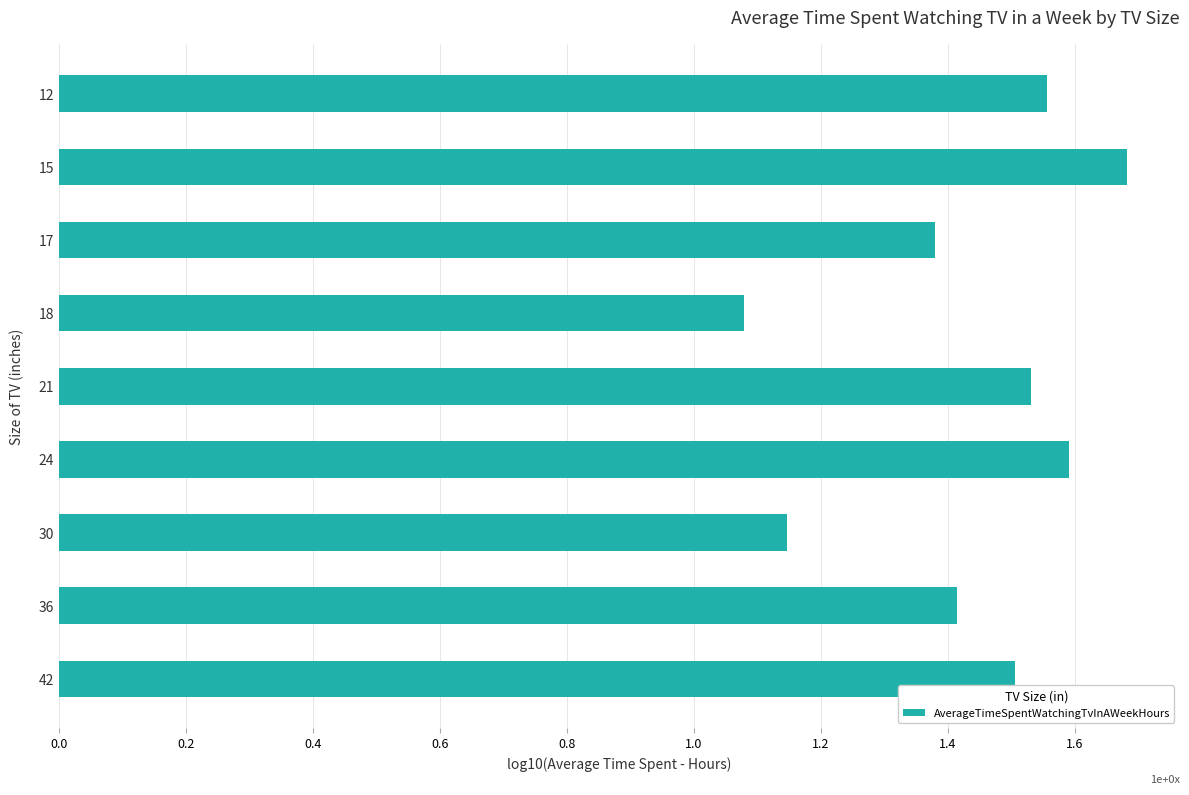

Which has a higher value, 17 or 24?

24